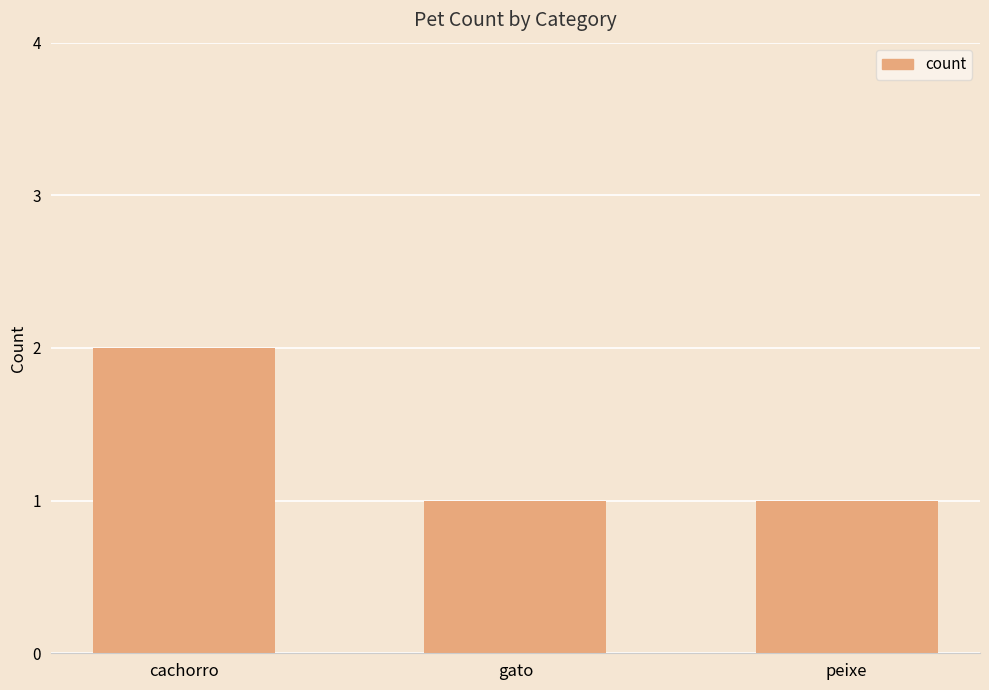

Reading left to right, what are all the values shown in this chart?

2	1	1